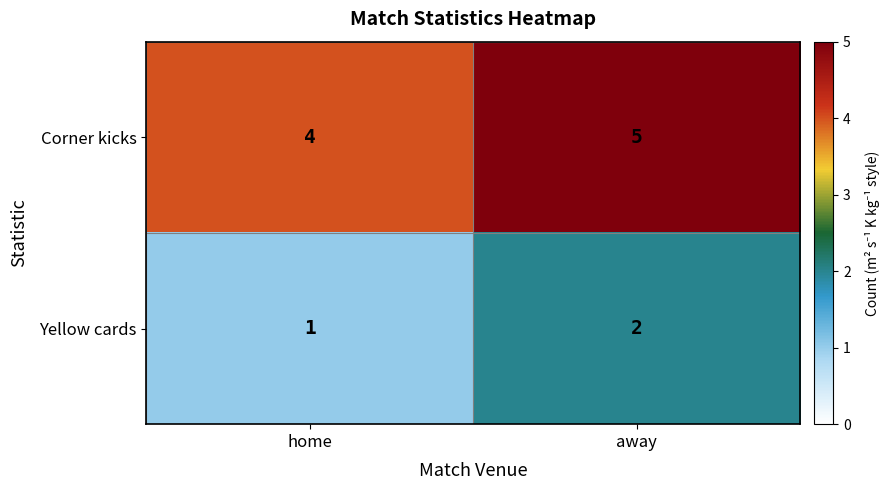

Rank the series by their maximum value, from lowest to highest.

Yellow cards, Corner kicks